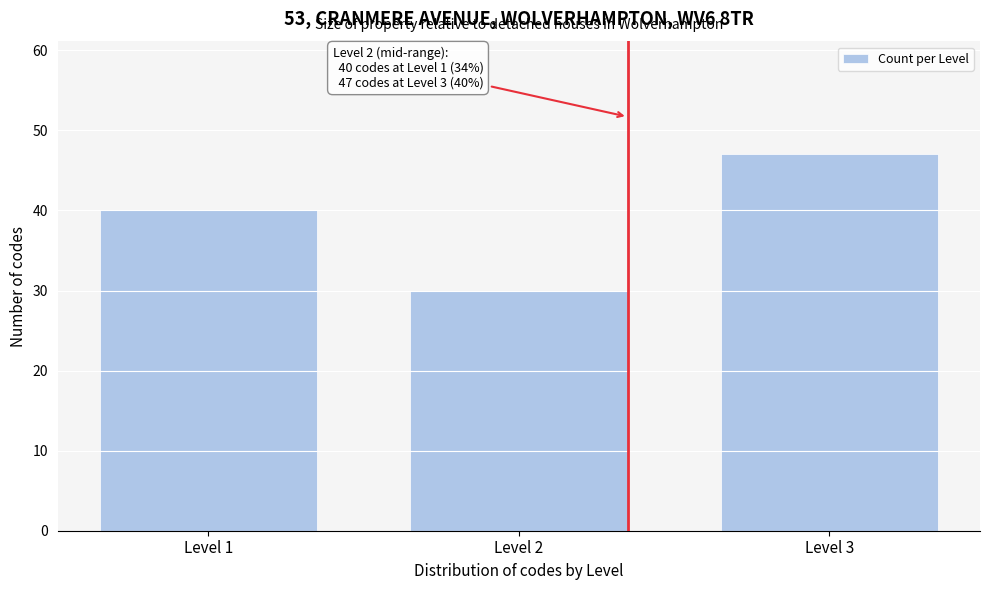

Reading left to right, extract all data points from this chart.

40	30	47